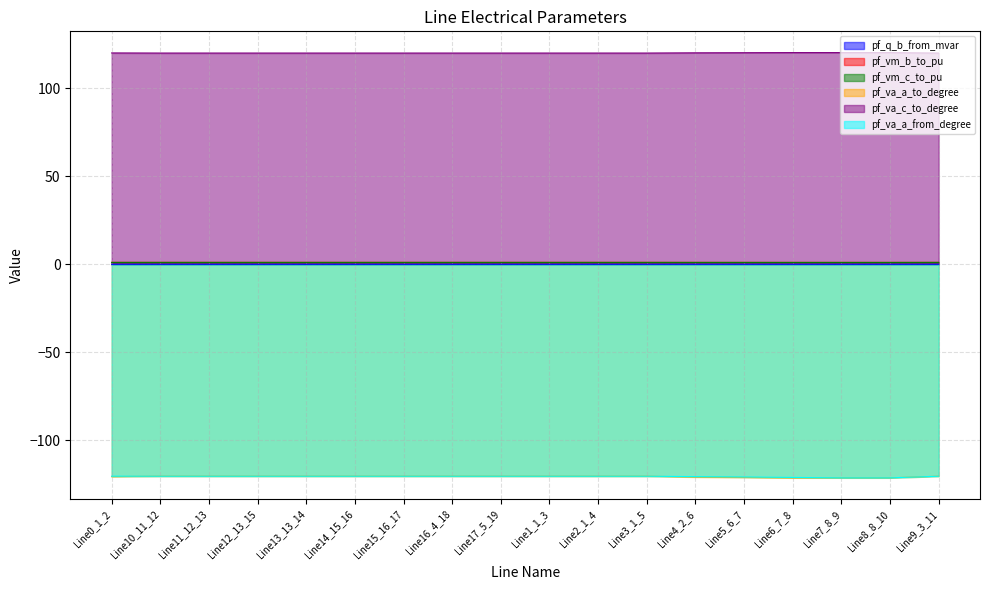

Reading left to right, extract all data points from this chart.

pf_q_b_from_mvar: Line0_1_2=0.0	Line10_11_12=0.0	Line11_12_13=0.0	Line12_13_15=0.0	Line13_13_14=0.0	Line14_15_16=0.0	Line15_16_17=0.0	Line16_4_18=0.0	Line17_5_19=0.0	Line1_1_3=0.0	Line2_1_4=0.0	Line3_1_5=0.0	Line4_2_6=0.0	Line5_6_7=0.0	Line6_7_8=0.0	Line7_8_9=0.0	Line8_8_10=0.0	Line9_3_11=0.0
pf_vm_b_to_pu: Line0_1_2=1.1	Line10_11_12=1.1	Line11_12_13=1.1	Line12_13_15=1.1	Line13_13_14=1.1	Line14_15_16=1.1	Line15_16_17=1.1	Line16_4_18=1.1	Line17_5_19=1.1	Line1_1_3=1.1	Line2_1_4=1.1	Line3_1_5=1.1	Line4_2_6=1.1	Line5_6_7=1.1	Line6_7_8=1.1	Line7_8_9=1.1	Line8_8_10=1.1	Line9_3_11=1.1
pf_vm_c_to_pu: Line0_1_2=1.1	Line10_11_12=1.1	Line11_12_13=1.1	Line12_13_15=1.1	Line13_13_14=1.1	Line14_15_16=1.1	Line15_16_17=1.1	Line16_4_18=1.1	Line17_5_19=1.1	Line1_1_3=1.1	Line2_1_4=1.1	Line3_1_5=1.1	Line4_2_6=1.1	Line5_6_7=1.1	Line6_7_8=1.1	Line7_8_9=1.1	Line8_8_10=1.1	Line9_3_11=1.1
pf_va_a_to_degree: Line0_1_2=-120.5	Line10_11_12=-120.3	Line11_12_13=-120.3	Line12_13_15=-120.3	Line13_13_14=-120.3	Line14_15_16=-120.3	Line15_16_17=-120.3	Line16_4_18=-120.3	Line17_5_19=-120.3	Line1_1_3=-120.3	Line2_1_4=-120.3	Line3_1_5=-120.3	Line4_2_6=-120.8	Line5_6_7=-121.0	Line6_7_8=-121.2	Line7_8_9=-121.2	Line8_8_10=-121.2	Line9_3_11=-120.3
pf_va_c_to_degree: Line0_1_2=120.0	Line10_11_12=119.9	Line11_12_13=119.9	Line12_13_15=119.9	Line13_13_14=119.9	Line14_15_16=119.9	Line15_16_17=119.9	Line16_4_18=119.9	Line17_5_19=119.9	Line1_1_3=119.9	Line2_1_4=119.9	Line3_1_5=119.9	Line4_2_6=120.1	Line5_6_7=120.1	Line6_7_8=120.2	Line7_8_9=120.2	Line8_8_10=120.2	Line9_3_11=119.9
pf_va_a_from_degree: Line0_1_2=-120.3	Line10_11_12=-120.3	Line11_12_13=-120.3	Line12_13_15=-120.3	Line13_13_14=-120.3	Line14_15_16=-120.3	Line15_16_17=-120.3	Line16_4_18=-120.3	Line17_5_19=-120.3	Line1_1_3=-120.3	Line2_1_4=-120.3	Line3_1_5=-120.3	Line4_2_6=-120.5	Line5_6_7=-120.8	Line6_7_8=-121.0	Line7_8_9=-121.2	Line8_8_10=-121.2	Line9_3_11=-120.3